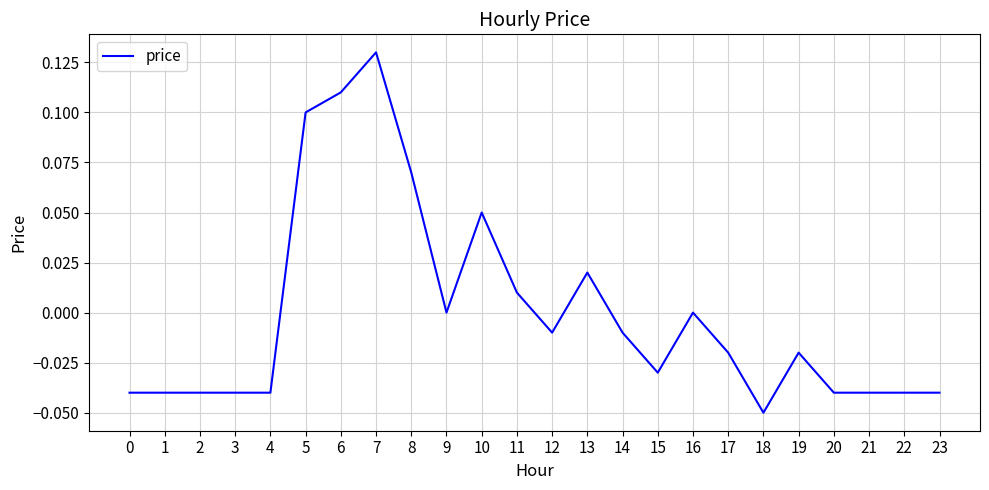

Which category has the lowest value across all series?

18